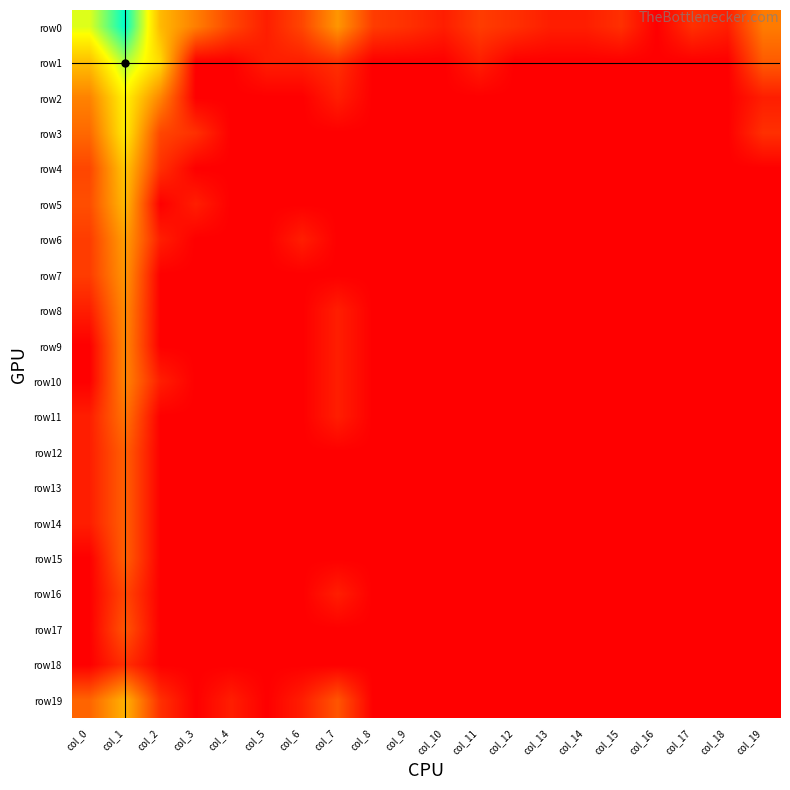

What is the total value across all series at col_0?

27.9